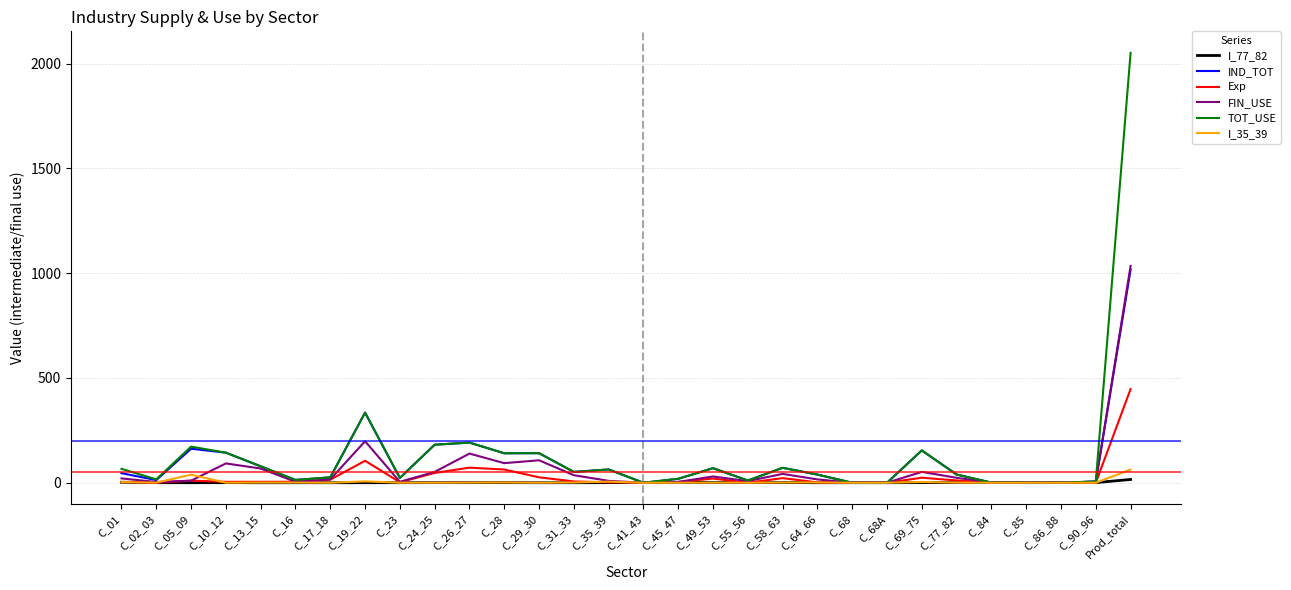

At which category does the chart reach its peak across all series?

Prod_total